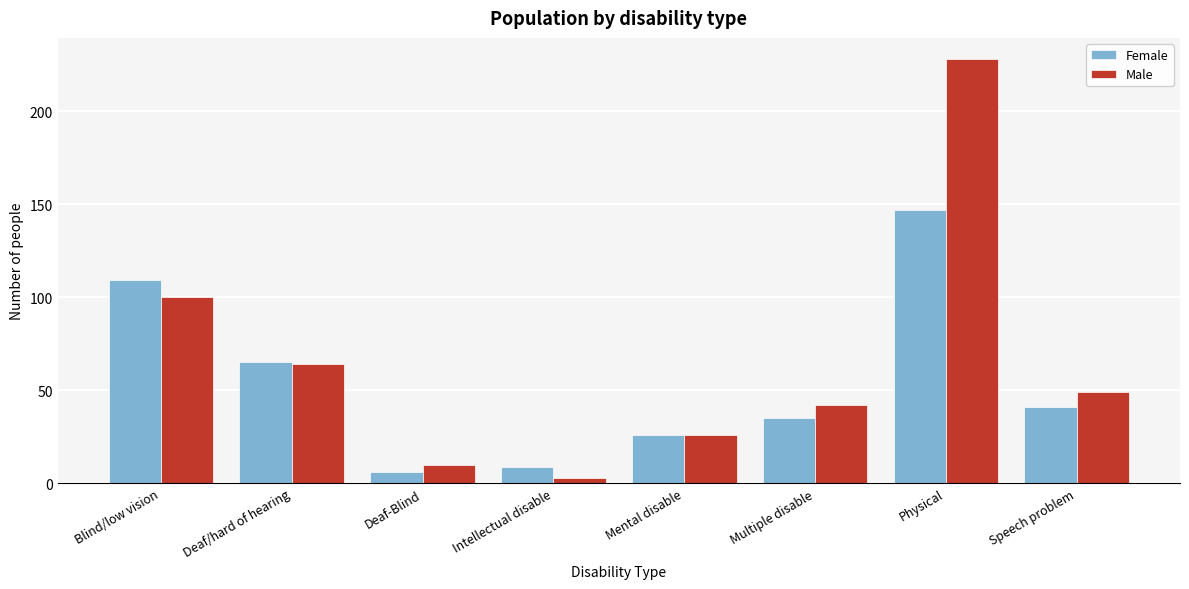

Reading left to right, list all the values displayed in this chart.

Female: 109	65	6	9	26	35	147	41
Male: 100	64	10	3	26	42	228	49